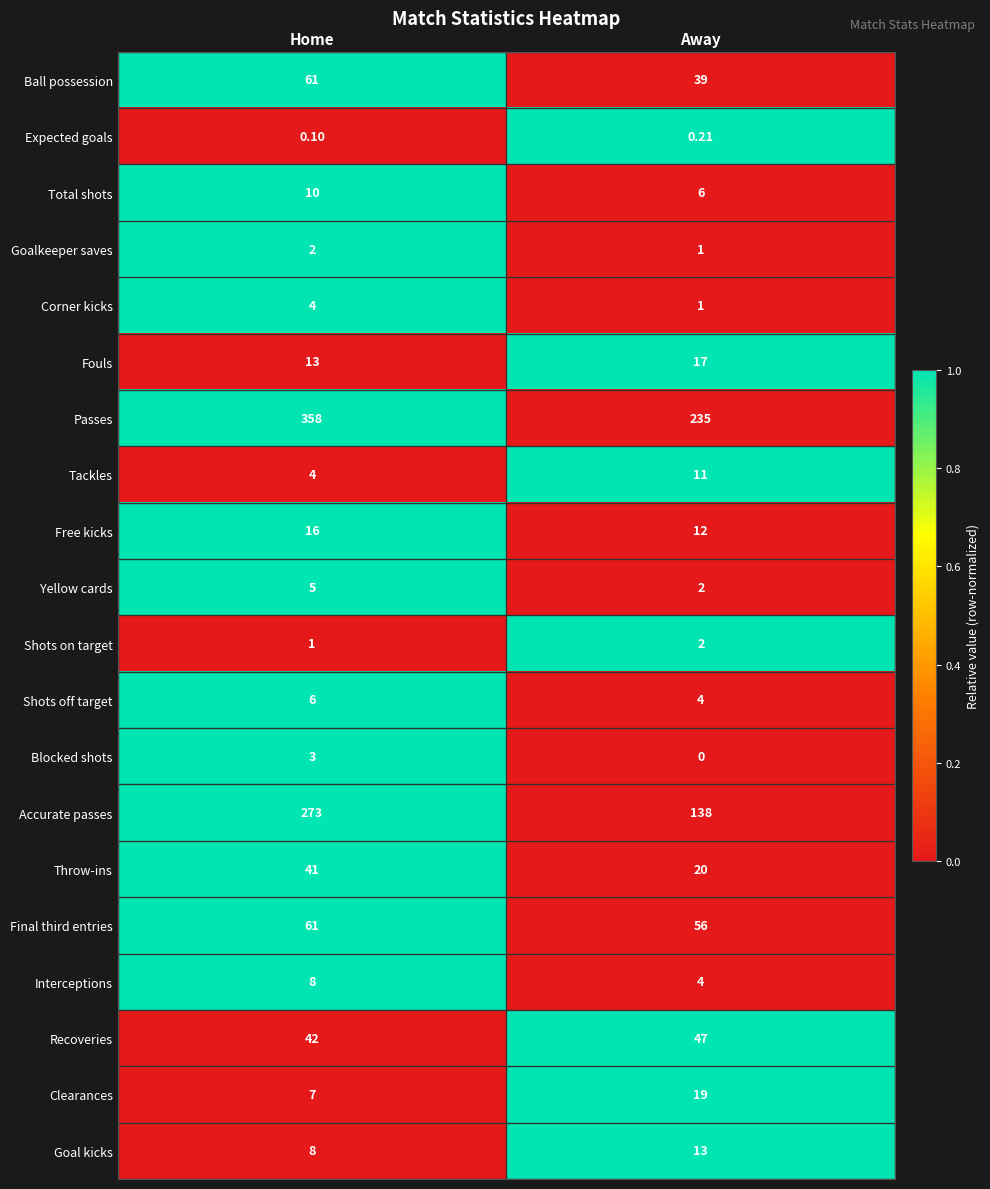

List the labels in order of Passes value, largest first.

Home, Away